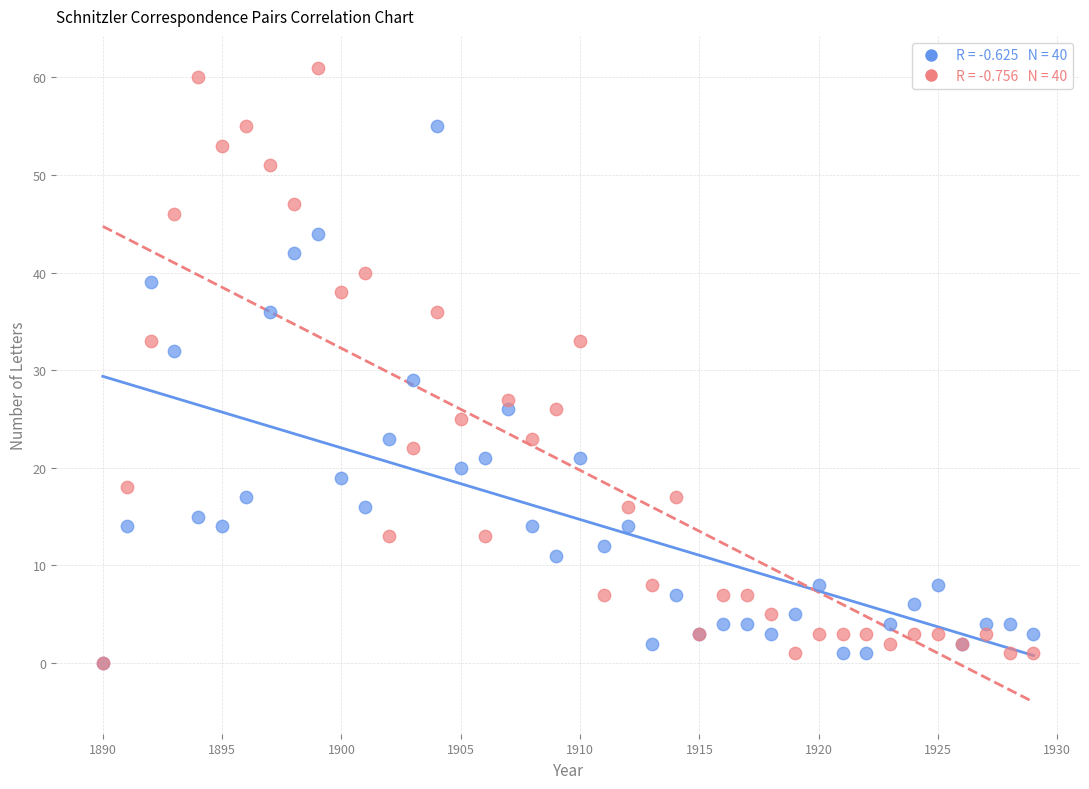

Across all series, what Y value is closest to 30?

29